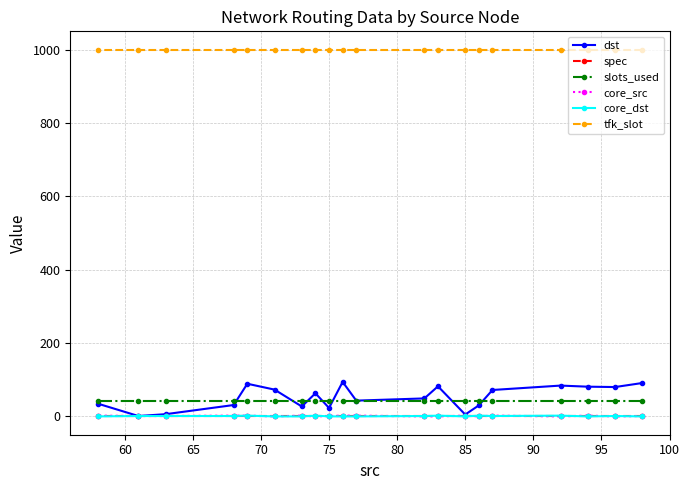

Which series has the largest range (max minus min)?

dst